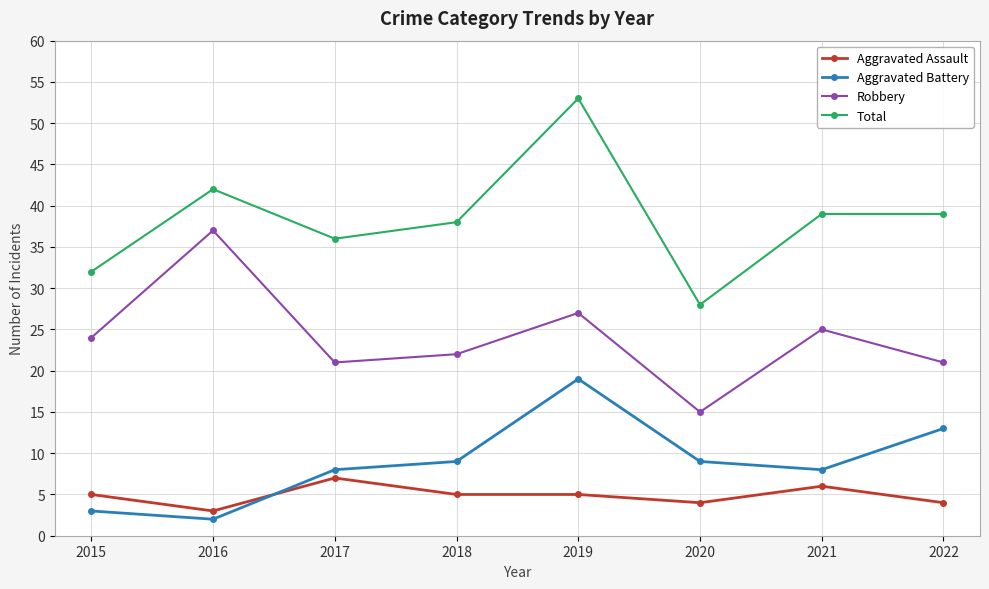

List the series in order of their peak value, lowest first.

Aggravated Assault, Aggravated Battery, Robbery, Total